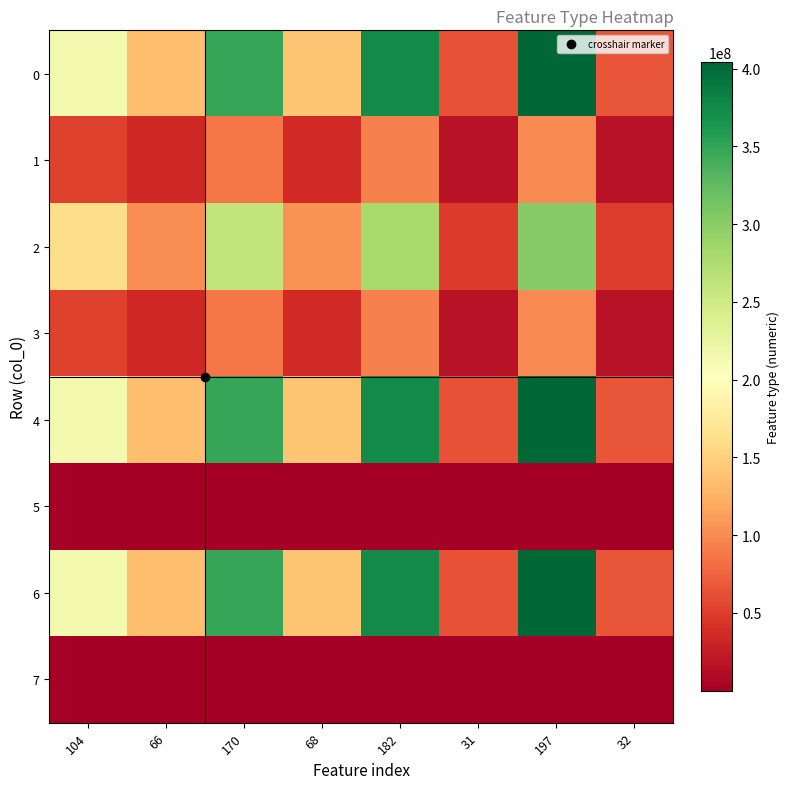

What is the minimum value shown in the chart?

9466.0